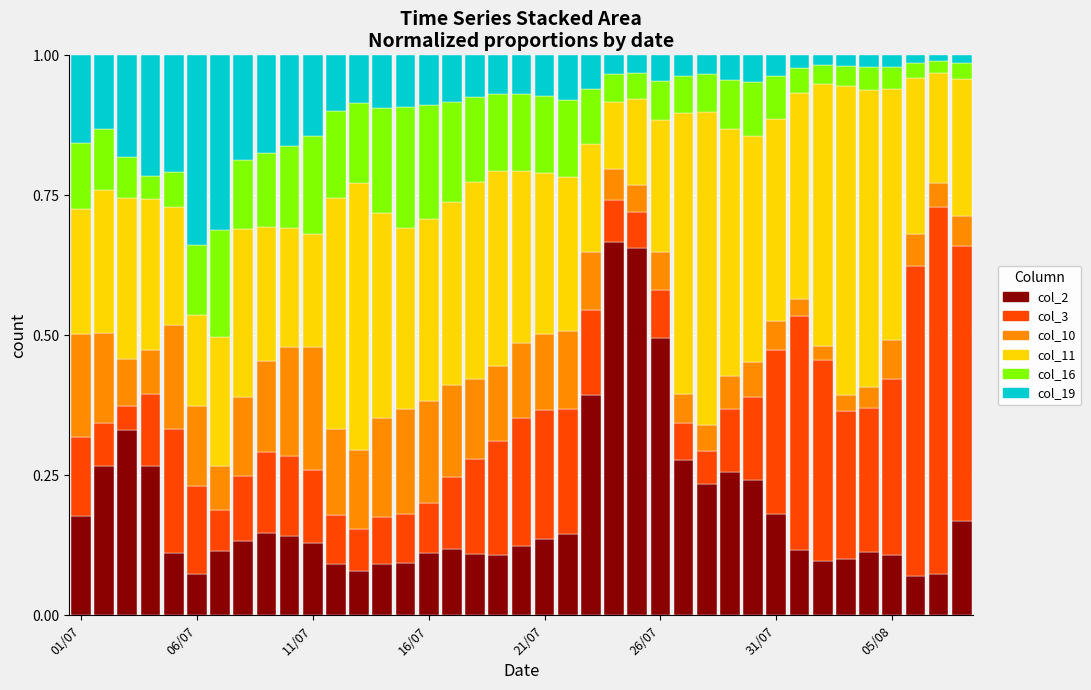

Does the chart contain stacked bars?

Yes